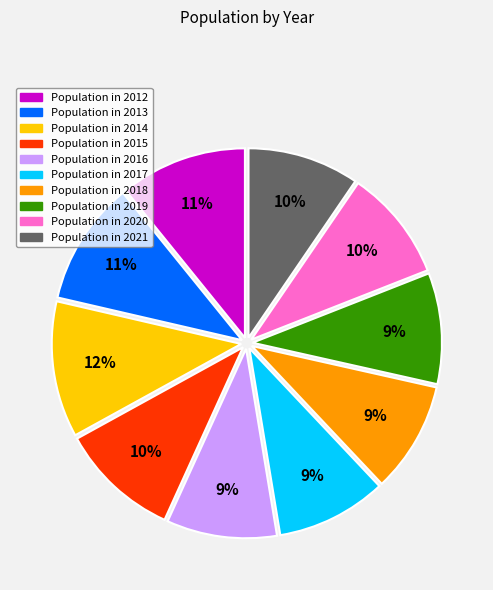

Does any single category account for the majority?

No